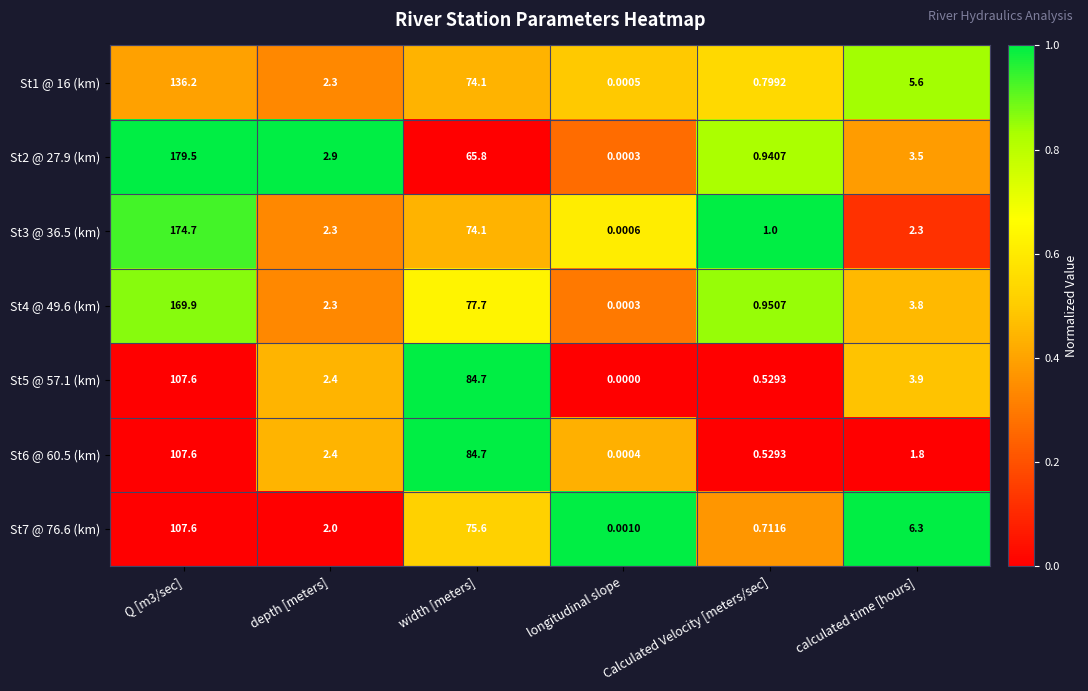

Is the value of St1 @ 16 (km) at longitudinal slope greater than the value of St2 @ 27.9 (km) at calculated time [hours]?

No